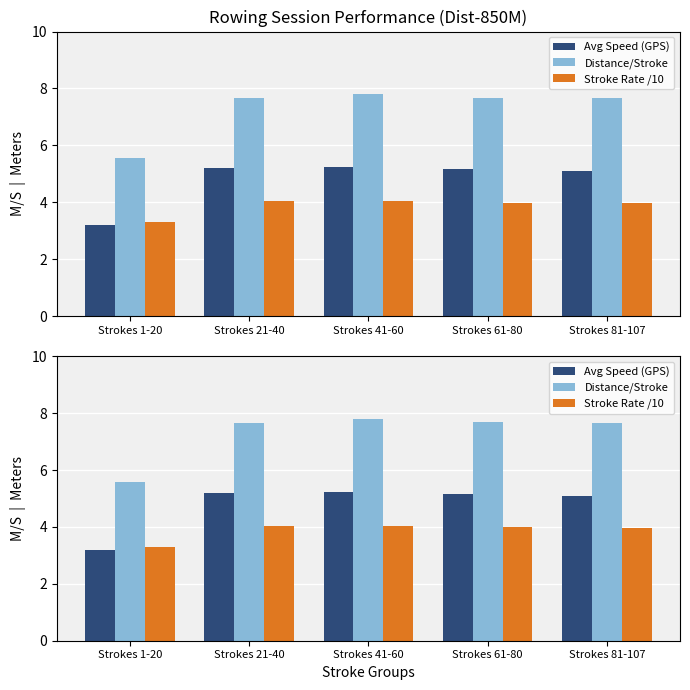

Which series has the widest spread of values?

Distance/Stroke